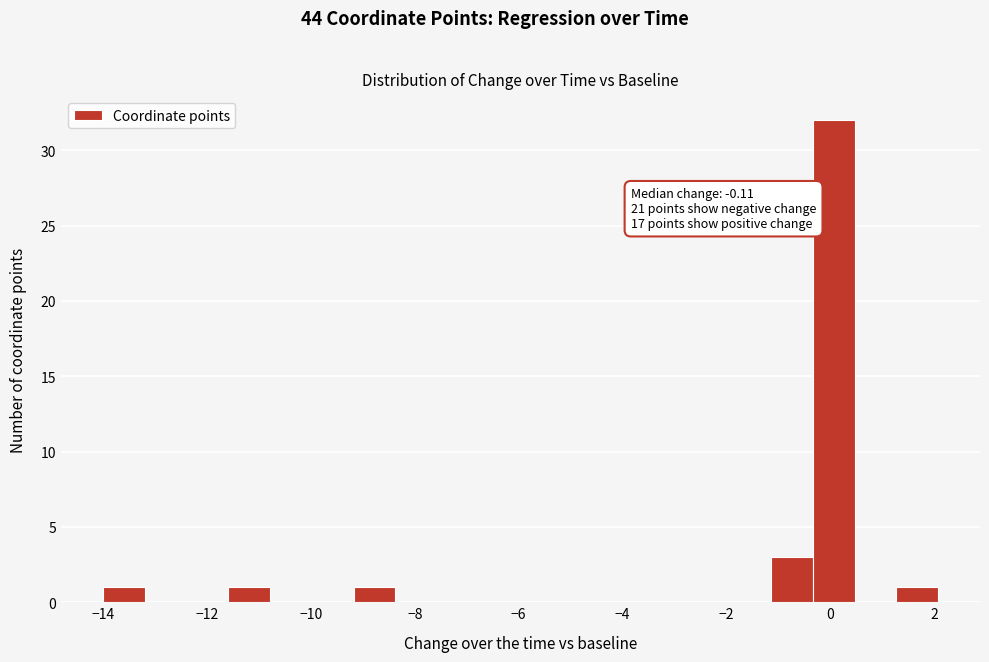

Which range on the x-axis has the tallest bar?

-0.4 to 0.4